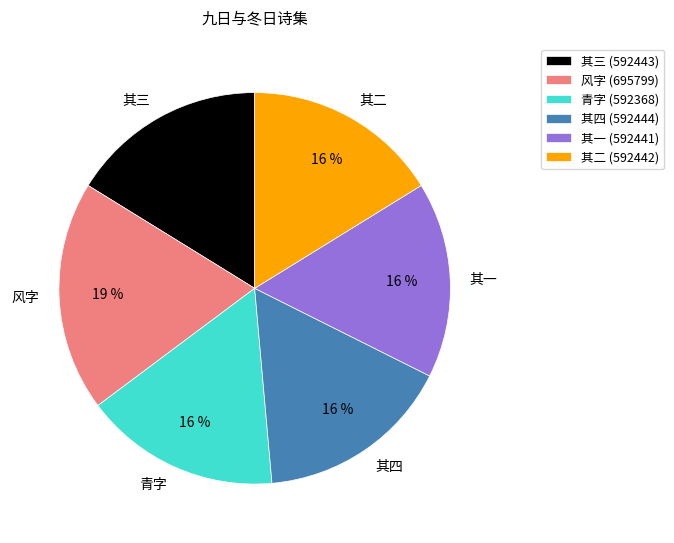

To the nearest percent, what is the average slice percentage?

17%